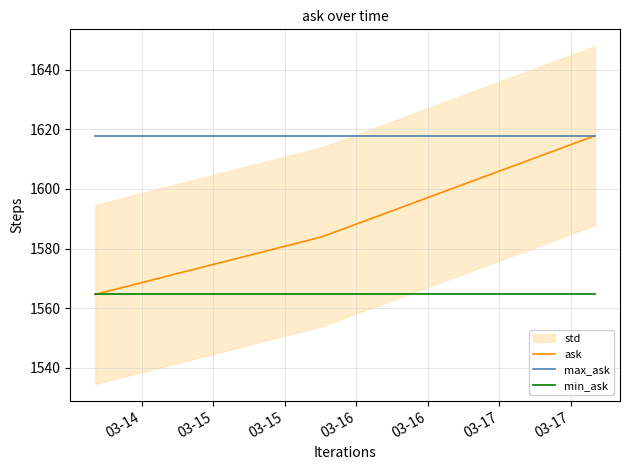

Between 03-14 and 03-15, which series saw the biggest shift?

ask